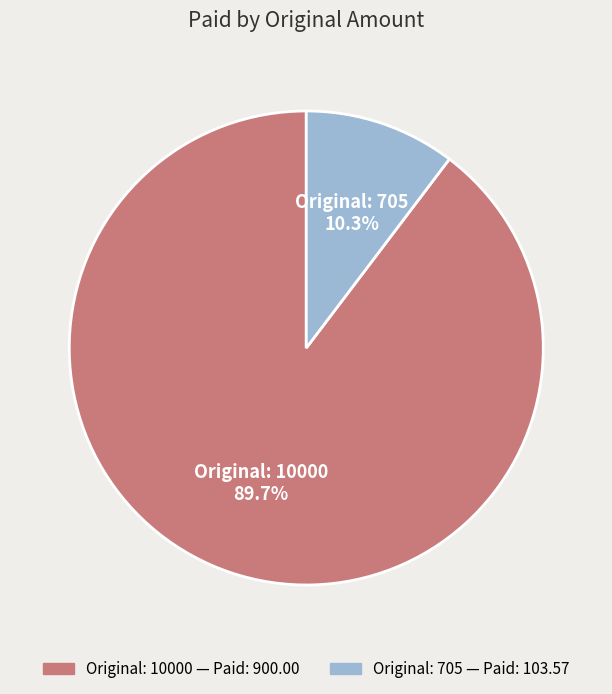

Which category has the biggest portion of the pie?

Original: 10000